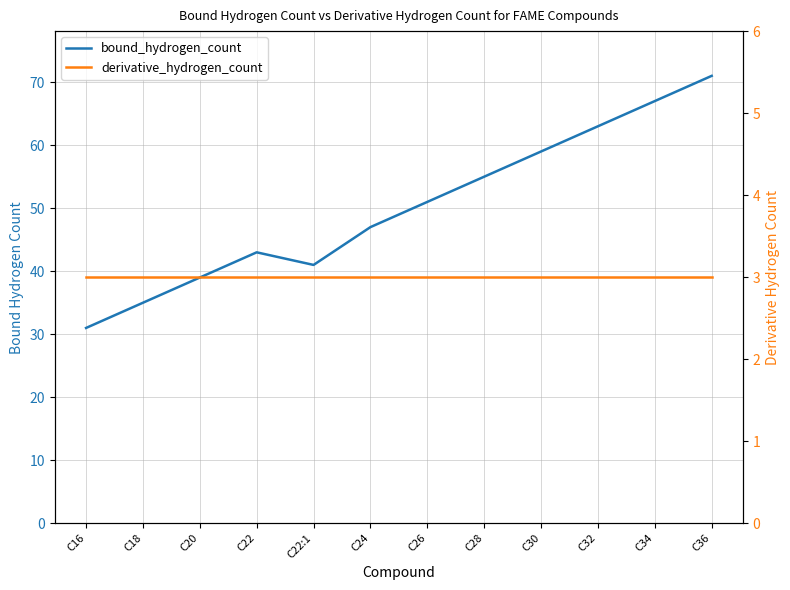

What are all the series names shown in the legend?

bound_hydrogen_count, derivative_hydrogen_count